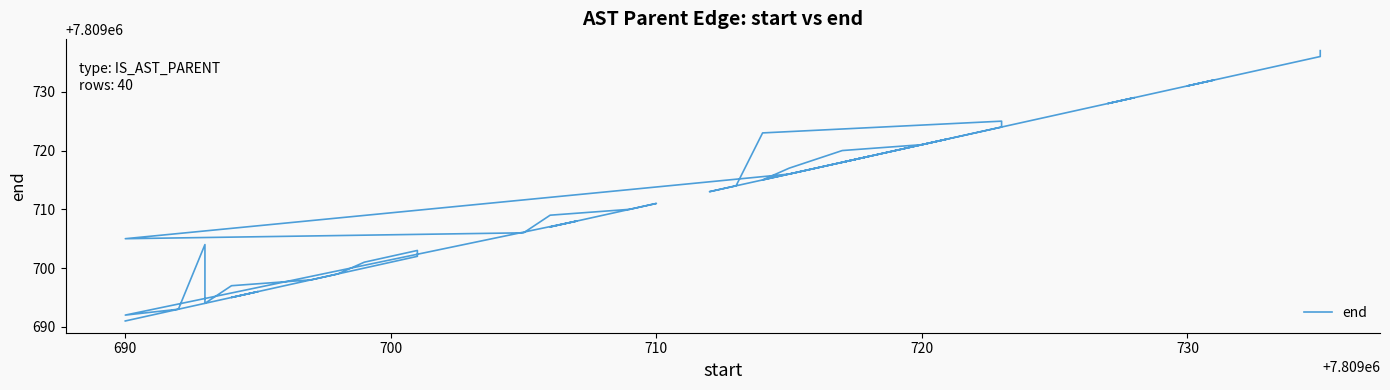

How many points are lower than both their immediate neighbors (excluding endpoints)?

10